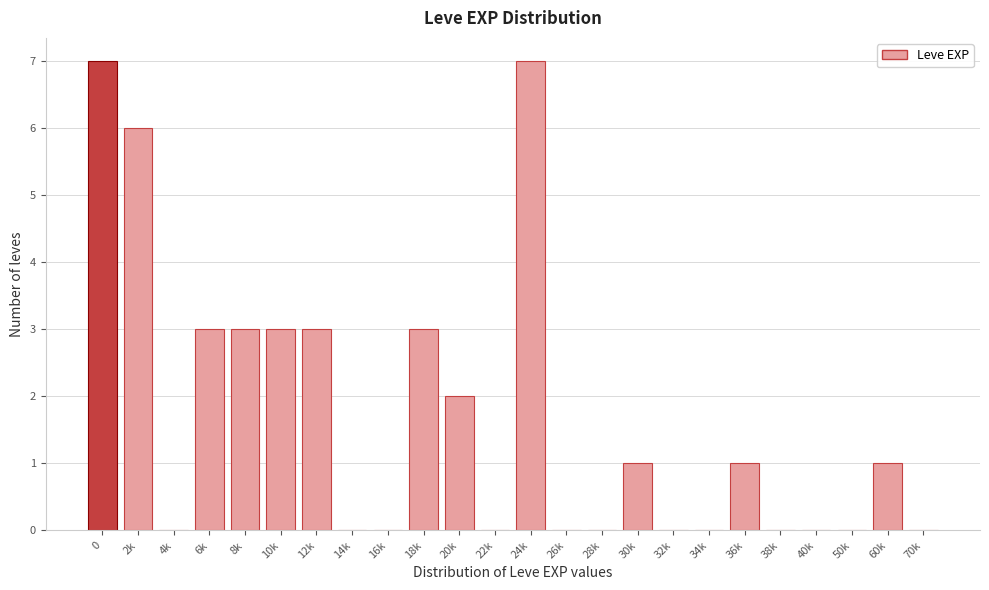

Reading left to right, transcribe all the data shown in this chart.

0=7	2k=6	4k=0	6k=3	8k=3	10k=3	12k=3	14k=0	16k=0	18k=3	20k=2	22k=0	24k=7	26k=0	28k=0	30k=1	32k=0	34k=0	36k=1	38k=0	40k=0	50k=0	60k=1	70k=0